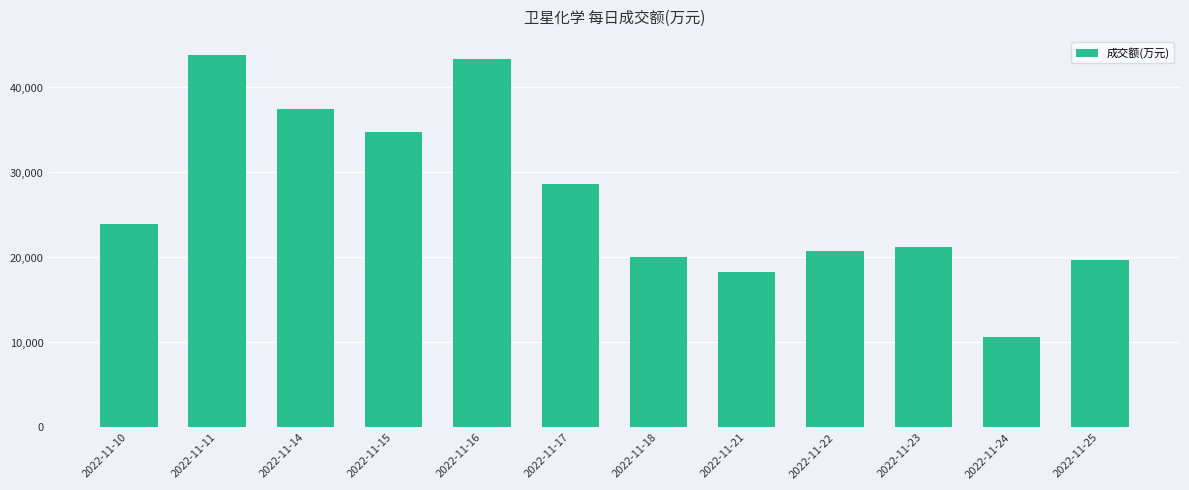

Is it true that the value at 2022-11-11 is 43762?

True